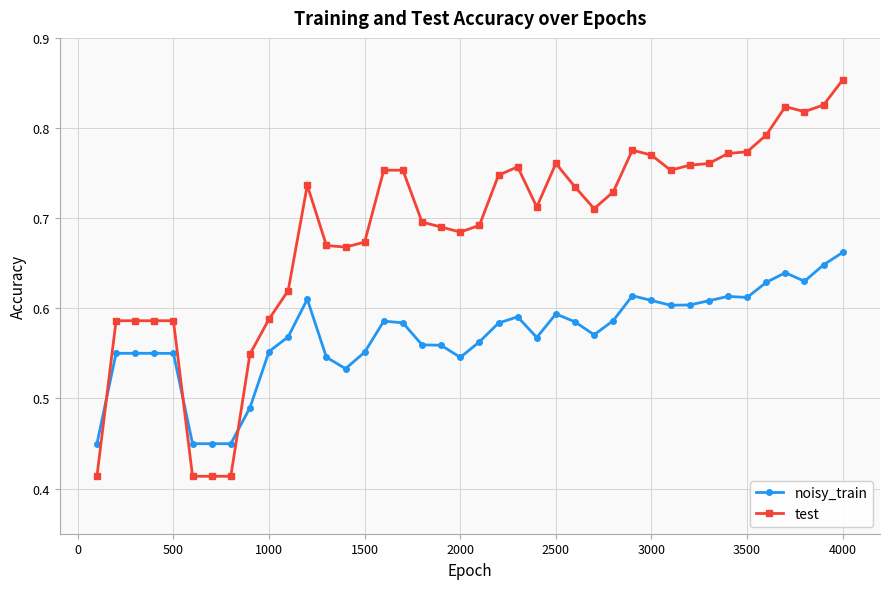

List the series in order of their peak value, lowest first.

noisy_train, test